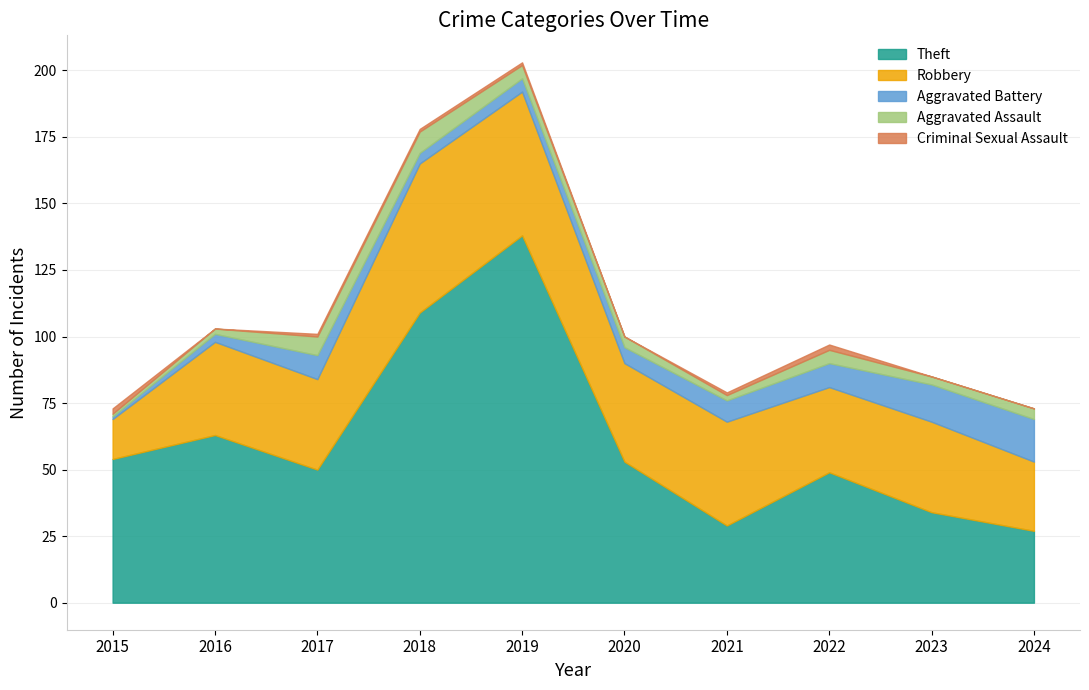

Where does the Aggravated Assault series first go above 4?

2017